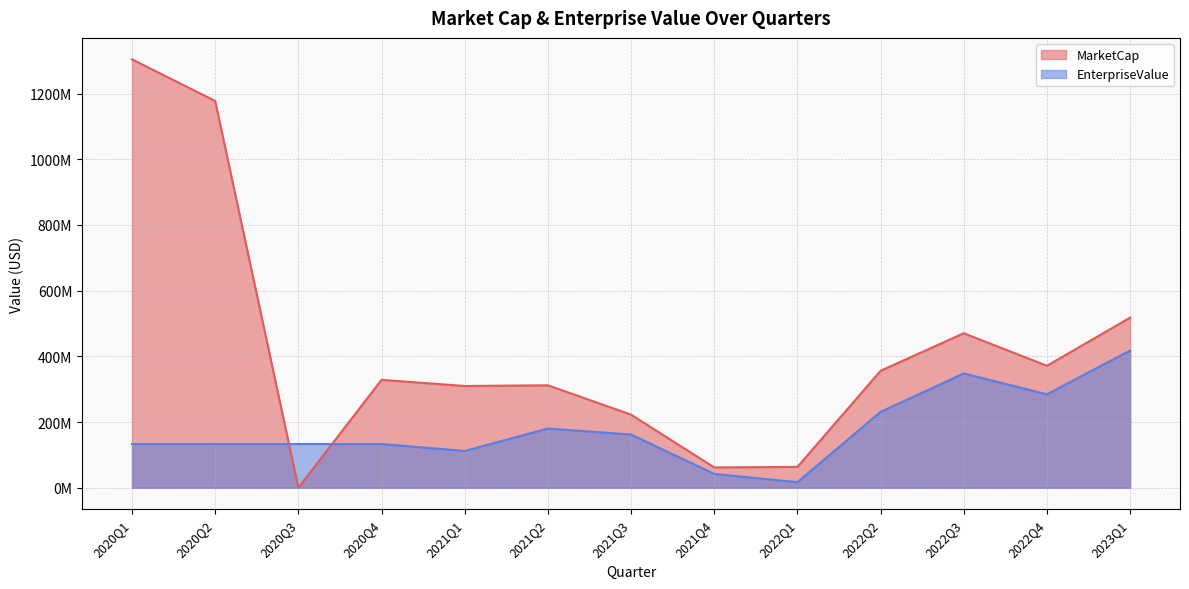

List the series in order of their peak value, lowest first.

EnterpriseValue, MarketCap